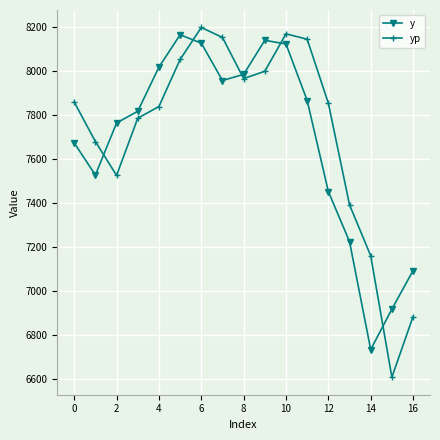

Which series has the widest spread of values?

yp